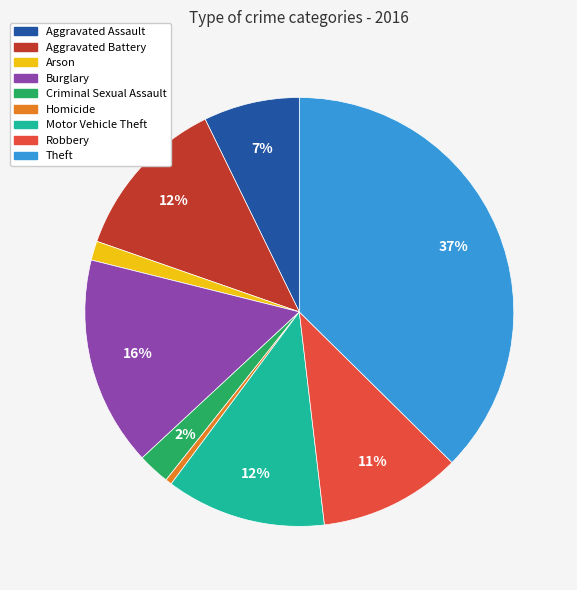

What percentage is the Arson slice, to the nearest percent?

1%